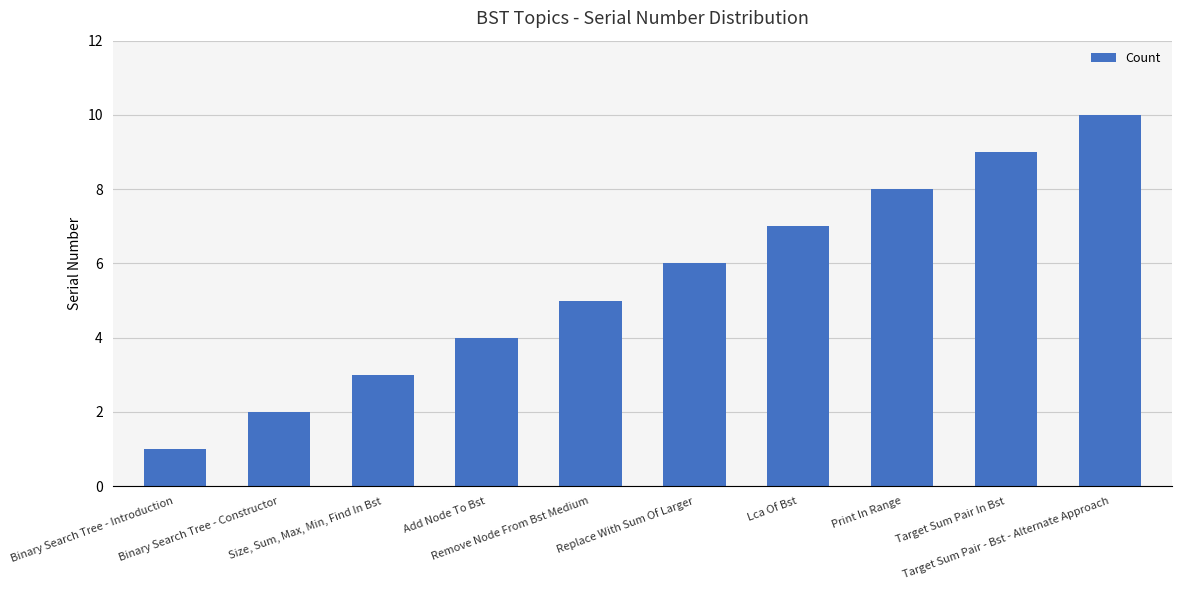

Where is the data nearest to the value 5?

Remove Node From Bst Medium